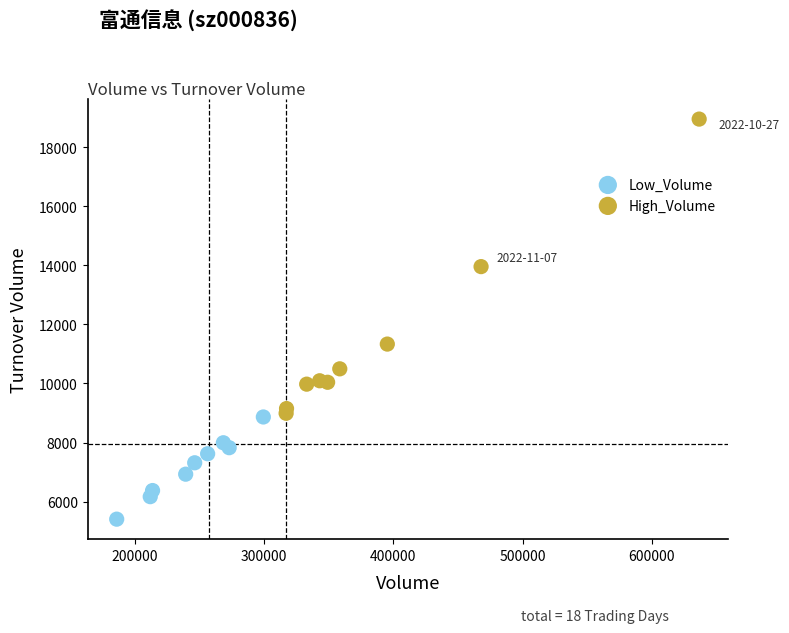

Which series reaches the maximum Y coordinate?

High_Volume